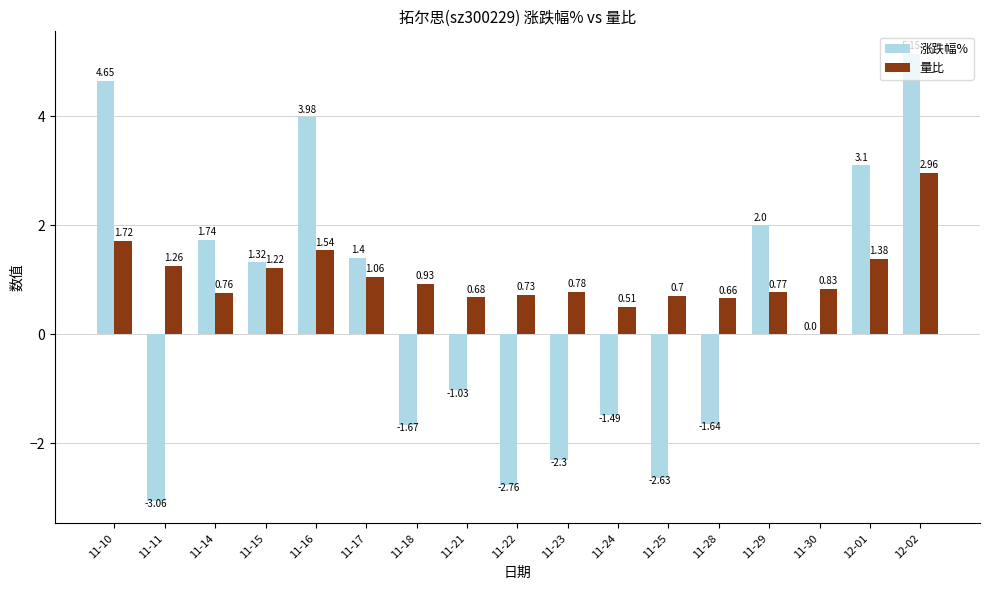

Is the value of 量比 at 11-23 greater than the value of 涨跌幅% at 11-21?

Yes